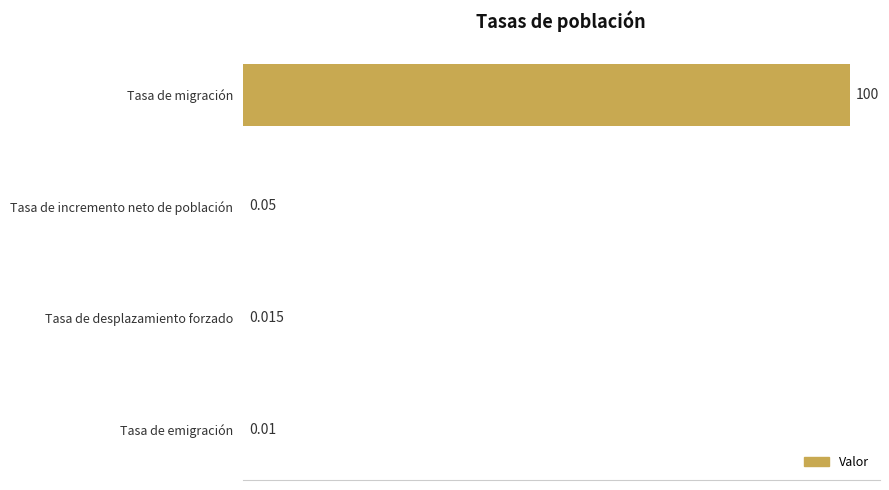

At which label is the value closest to 50?

Tasa de incremento neto de población